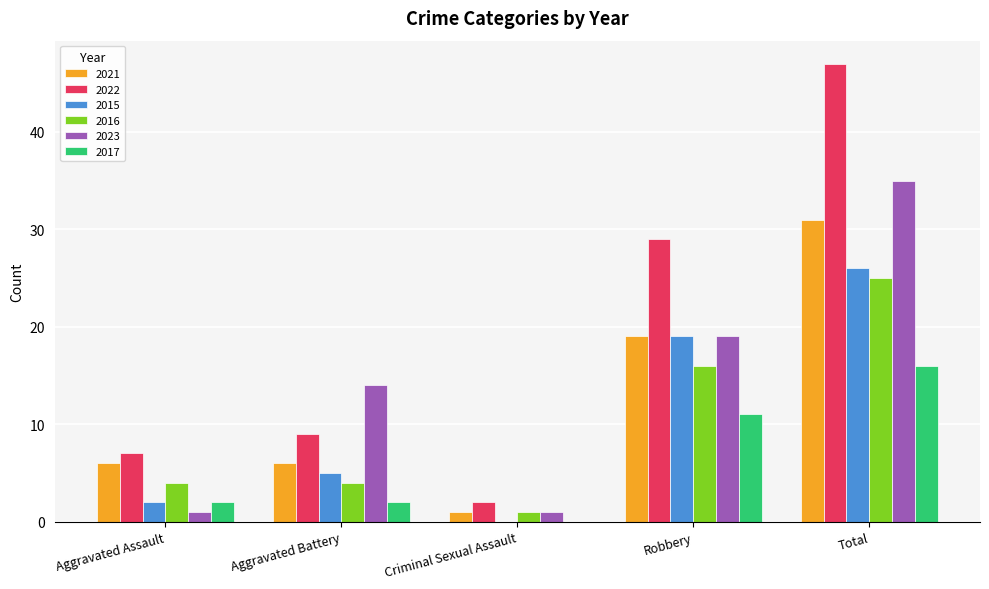

What is the sum of the 2015 values at Total and Aggravated Battery?

31